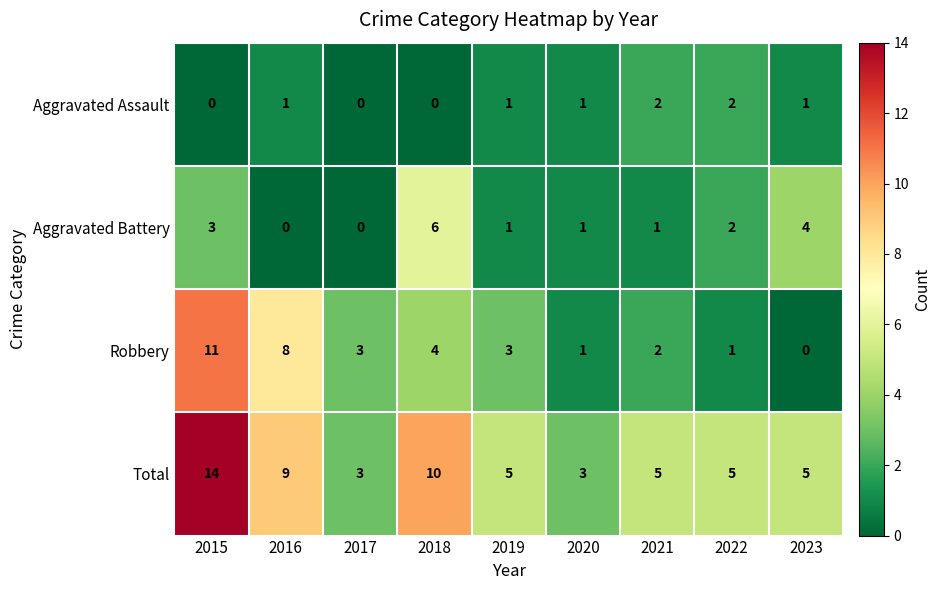

What is the lowest value of the Total series?

3